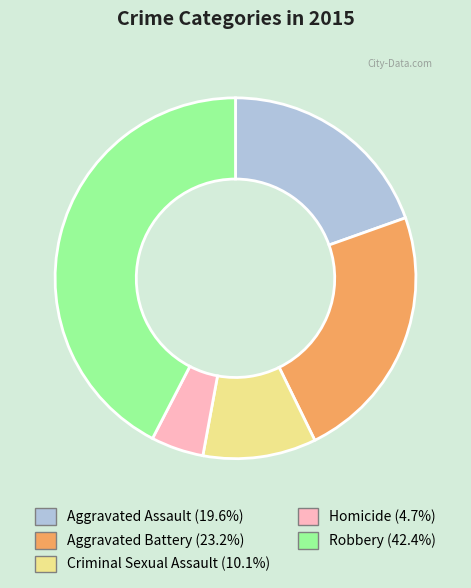

What is the ratio of the value at Criminal Sexual Assault to the value at Aggravated Assault?

0.5